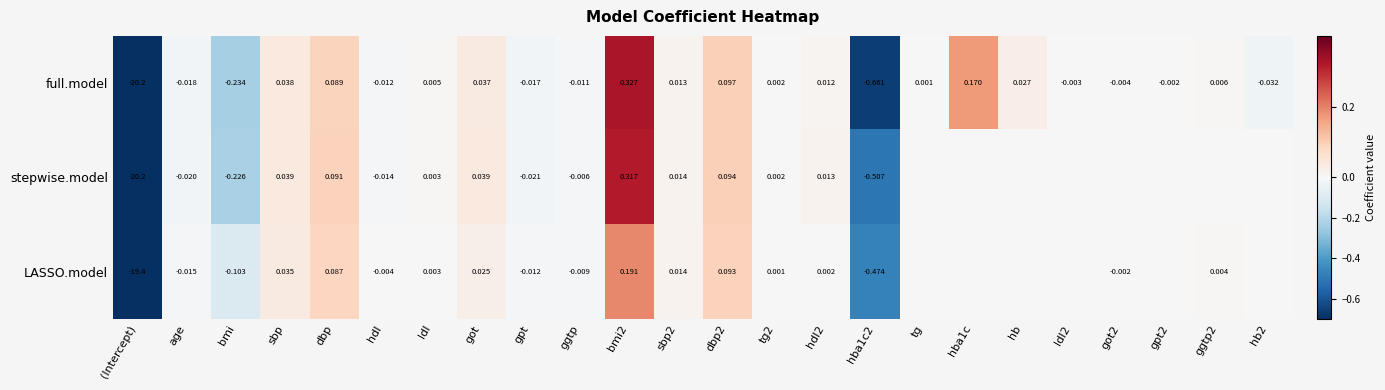

Rank the series at hdl2 from highest to lowest value.

stepwise.model, full.model, LASSO.model